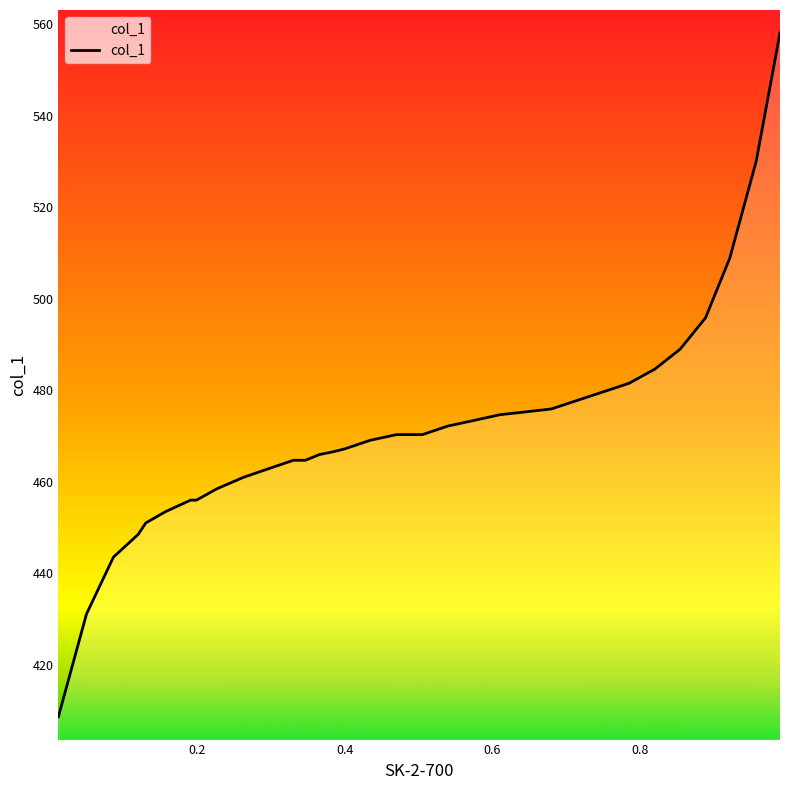

What is the ratio of the value at 0.5395 to the value at 0.75?

1.0